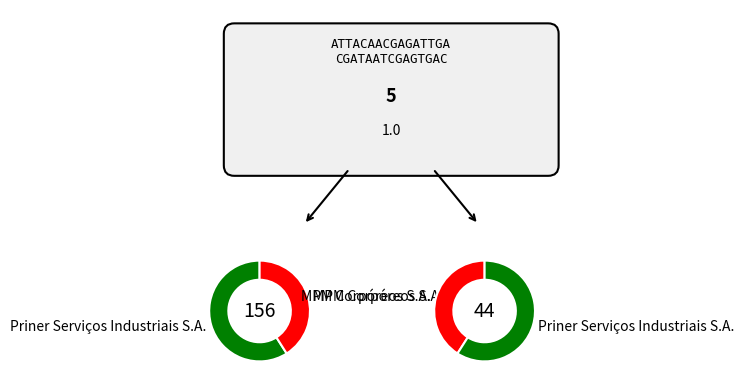

To the nearest percent, what portion does MPM Corpóreos S.A. represent?

41%